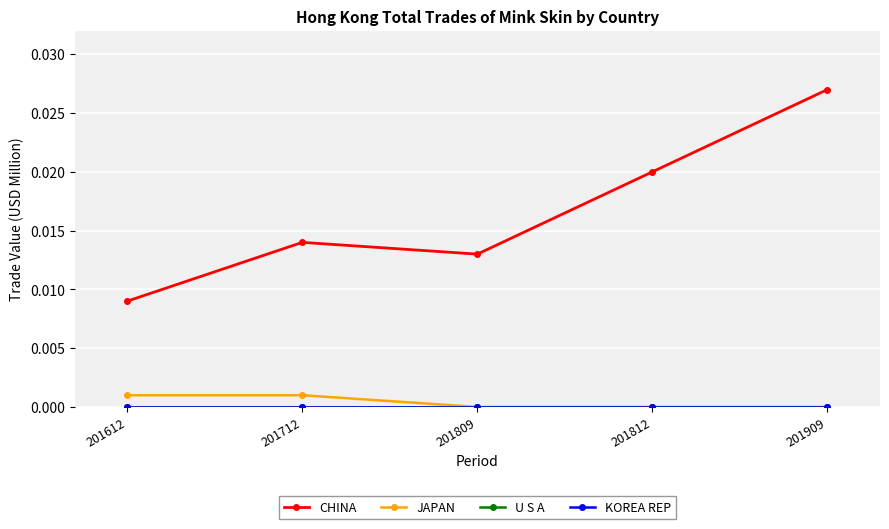

Is it true that JAPAN equals -0.0 at 201809?

False